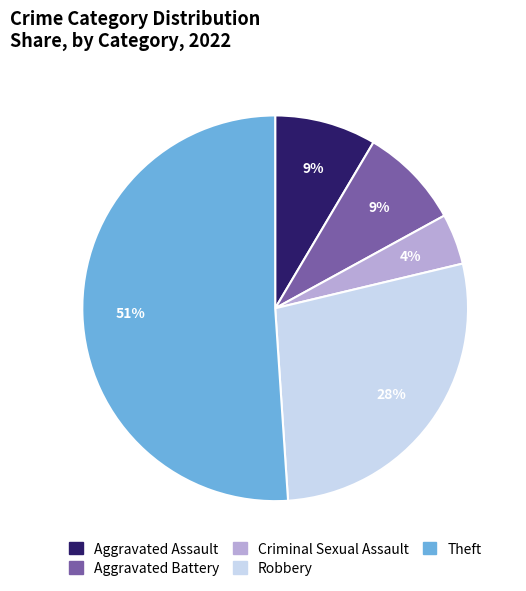

Which has a higher value, Robbery or Theft?

Theft